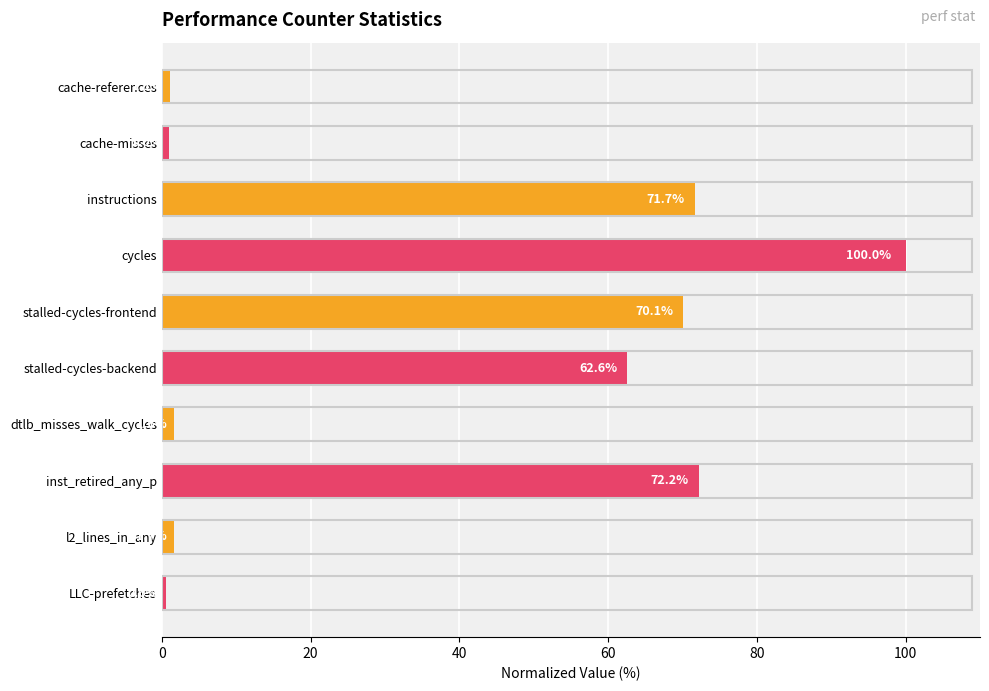

What is the greatest value displayed?

100.0